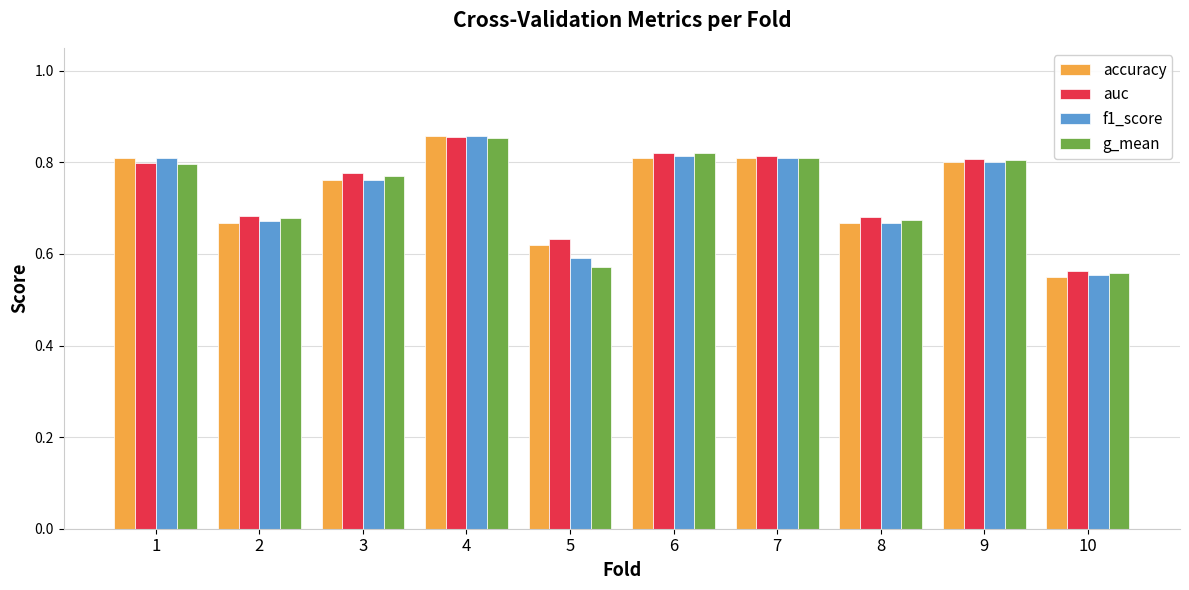

Which category has the lowest value in the f1_score series?

10